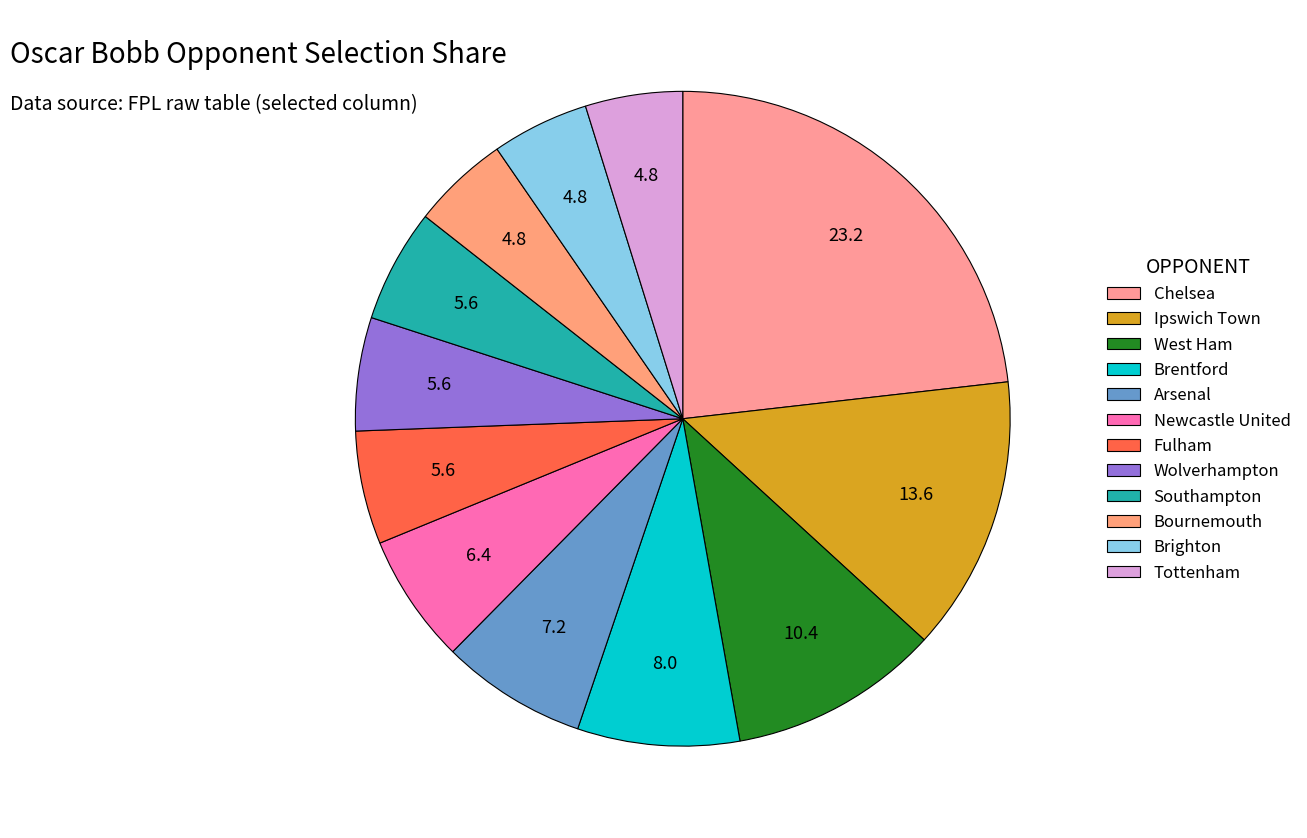

Count the number of slices in the pie.

12